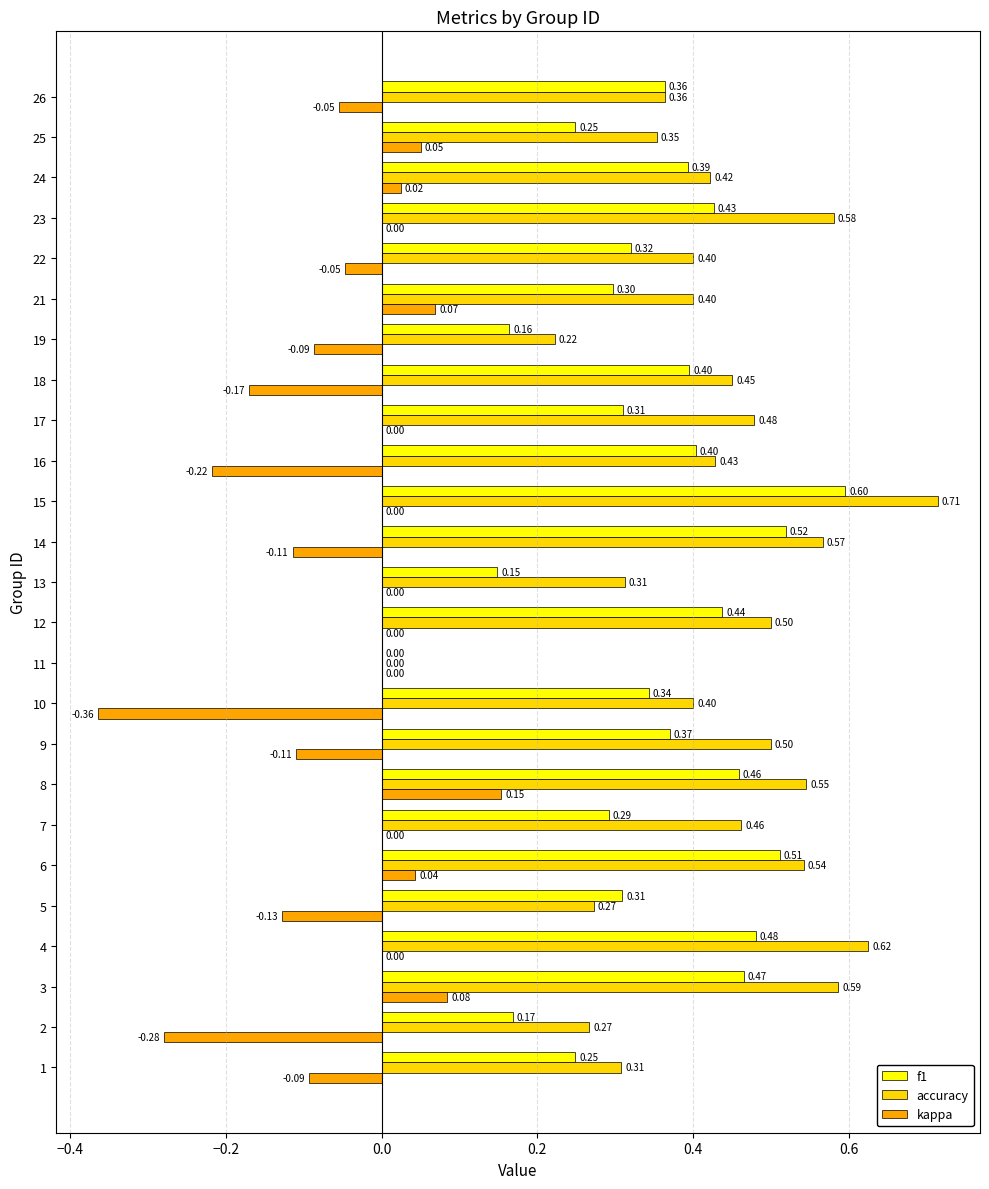

Is the value of accuracy at 21 greater than the value of kappa at 16?

Yes